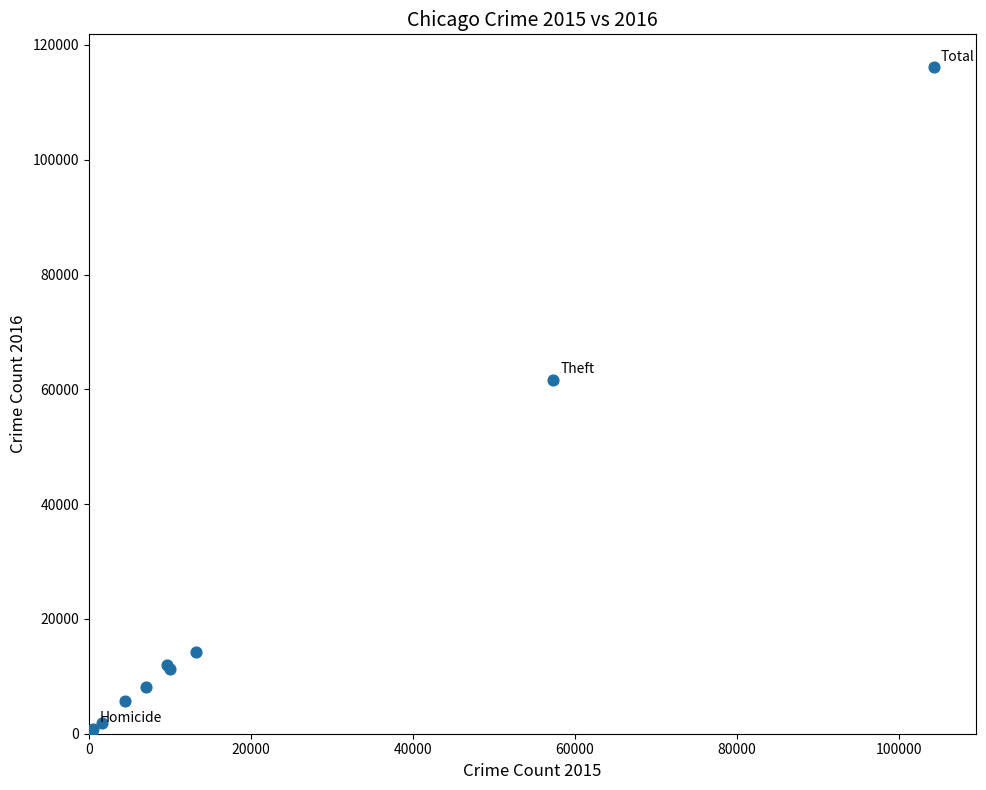

What Y value in the scatter plot is closest to 58293?

61619